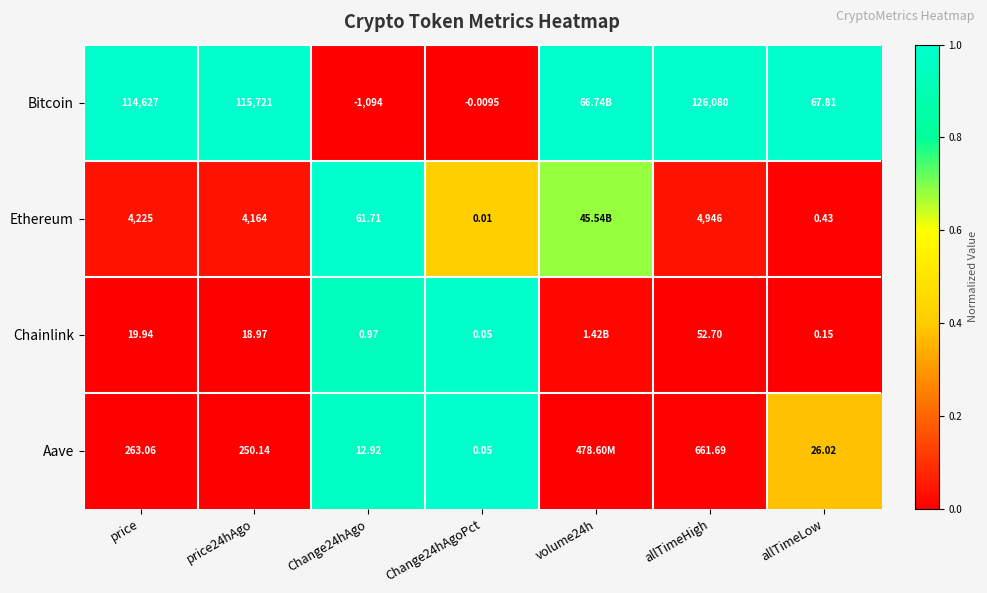

Between price and allTimeLow, which series saw the biggest shift?

Bitcoin